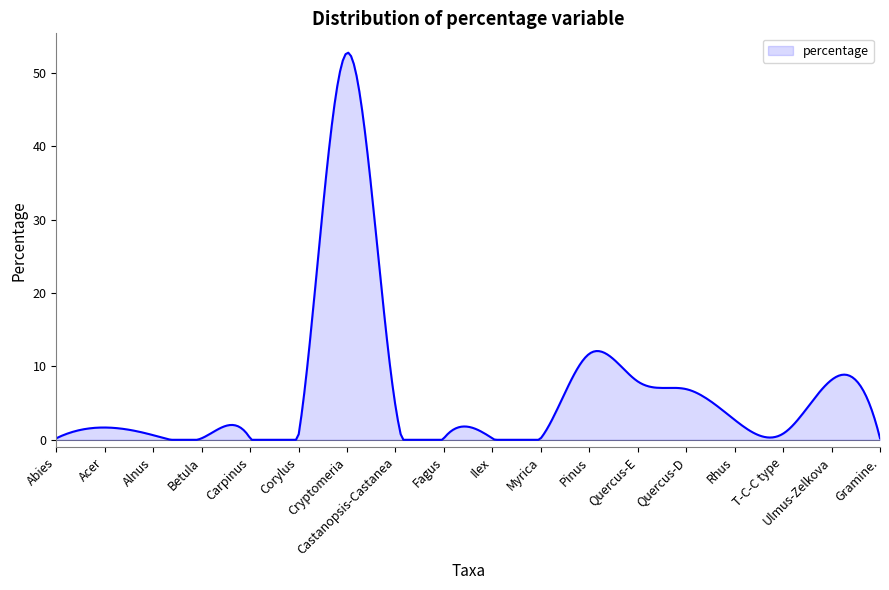

What is the difference between the maximum and minimum values?

52.7